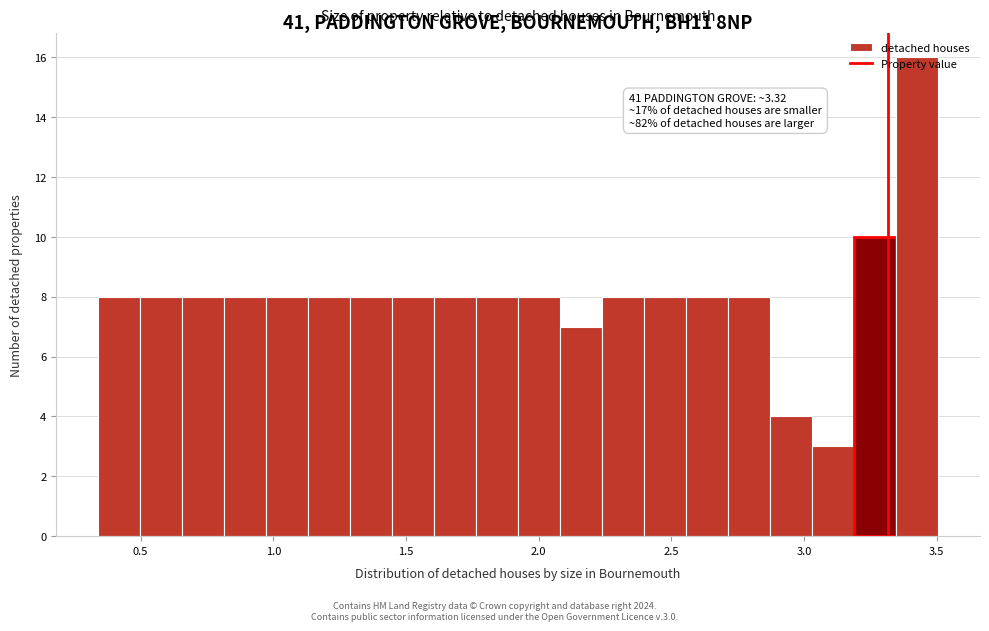

Read against the x-axis, roughly where is the centre of the tallest bar?

3.45